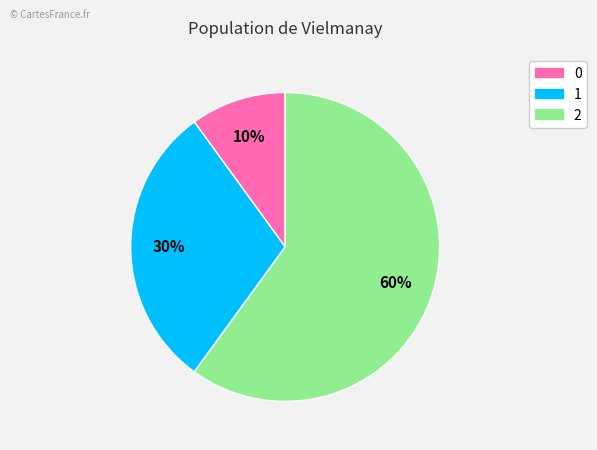

Rank the categories by value from lowest to highest.

0, 1, 2